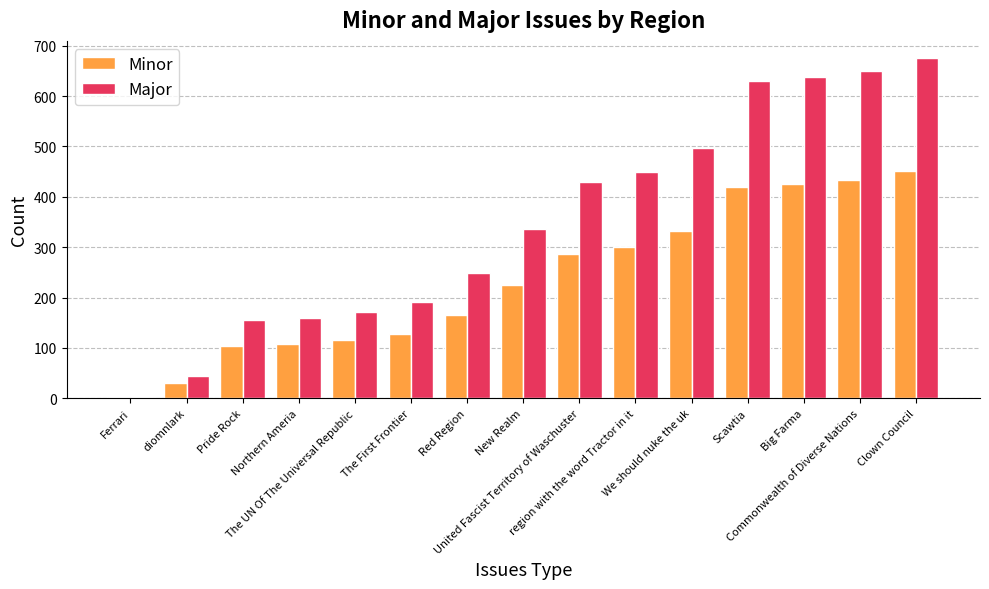

What is the sum of all Major values?

5283